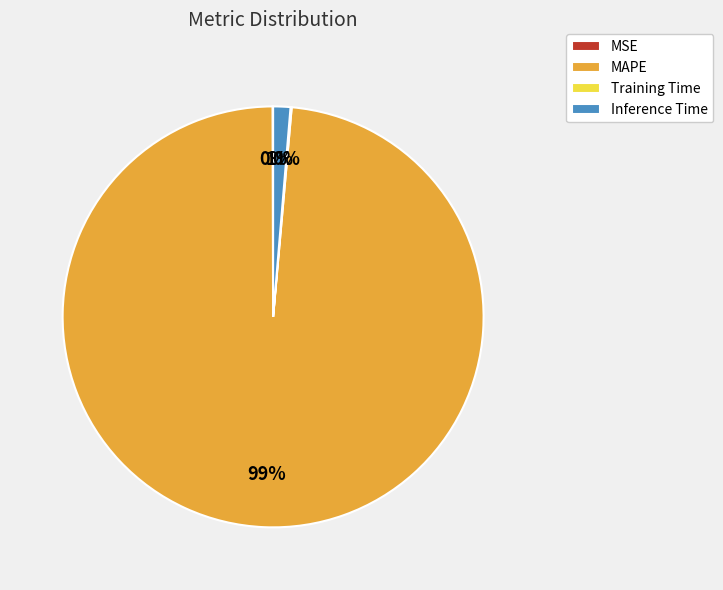

Which slice represents more than half of the pie?

MAPE